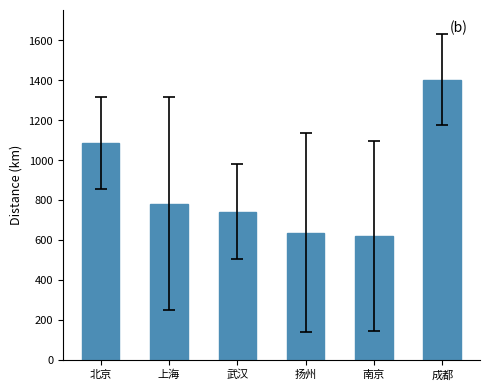

Where is the data nearest to the value 1011?

北京